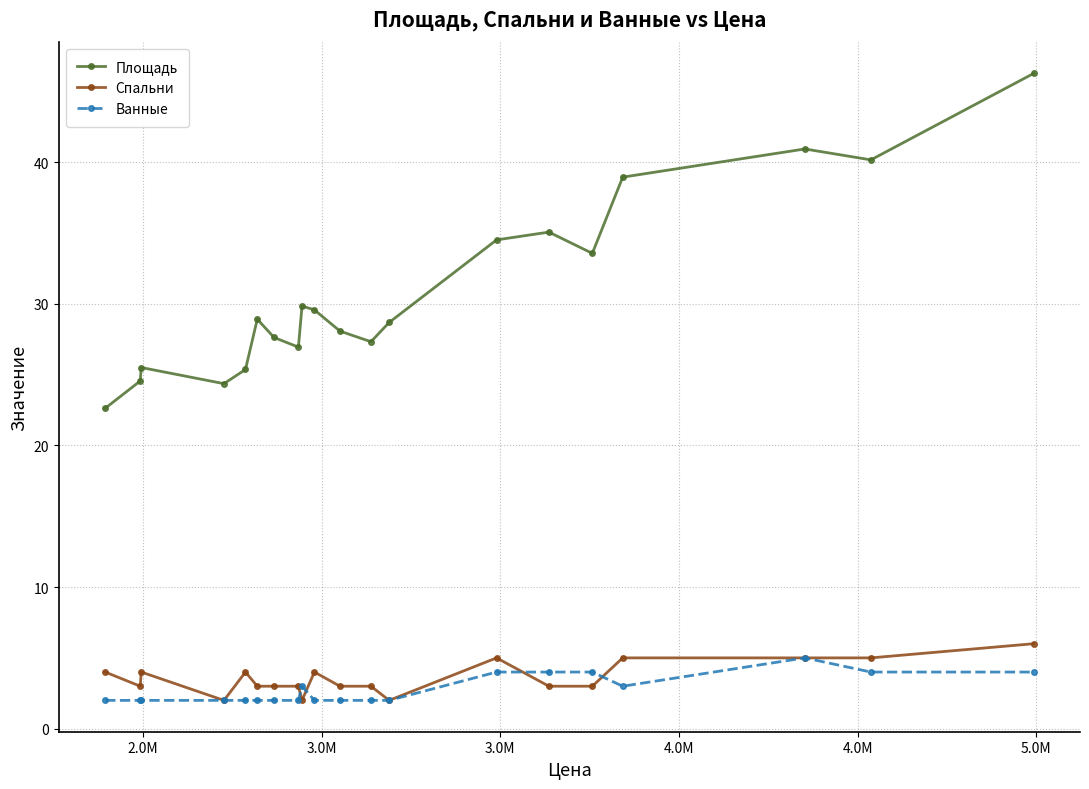

True or false: Спальни and Площадь cross at least once.

False